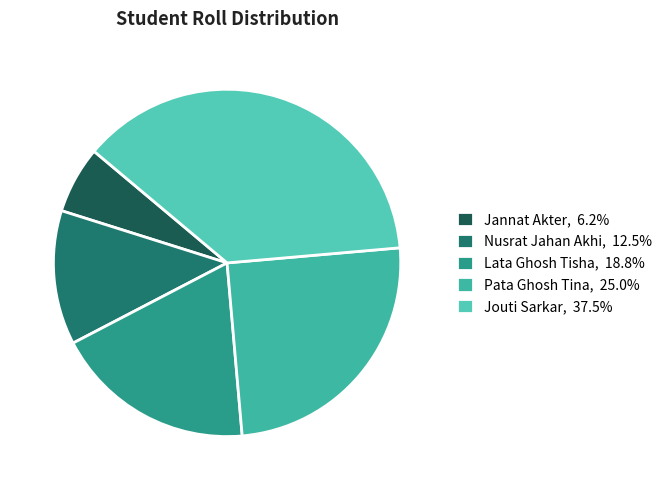

To the nearest percent, what portion does Nusrat Jahan Akhi represent?

12%